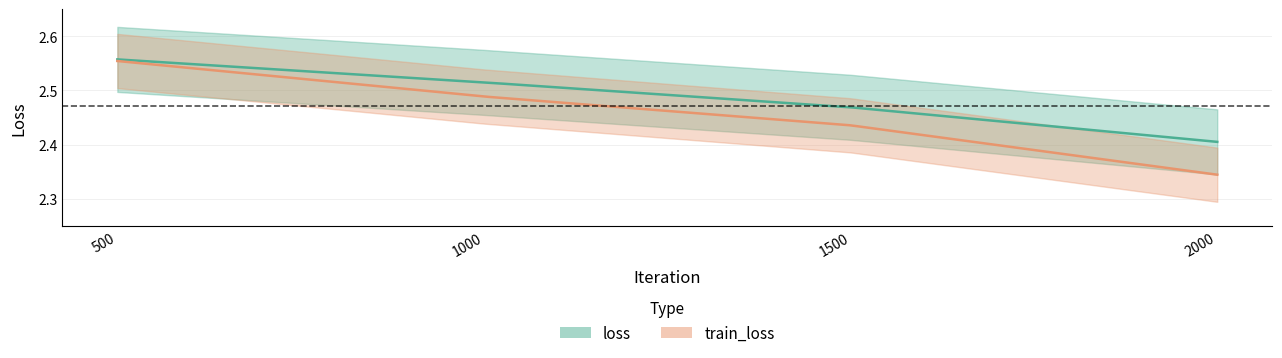

True or false: loss has more than 1 points higher than both neighbors.

False